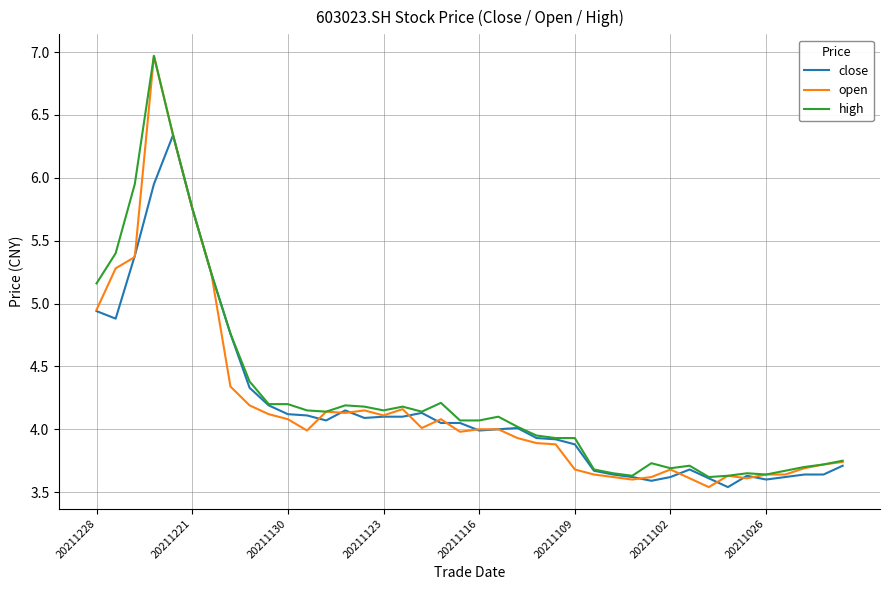

Which series has the largest range (max minus min)?

open